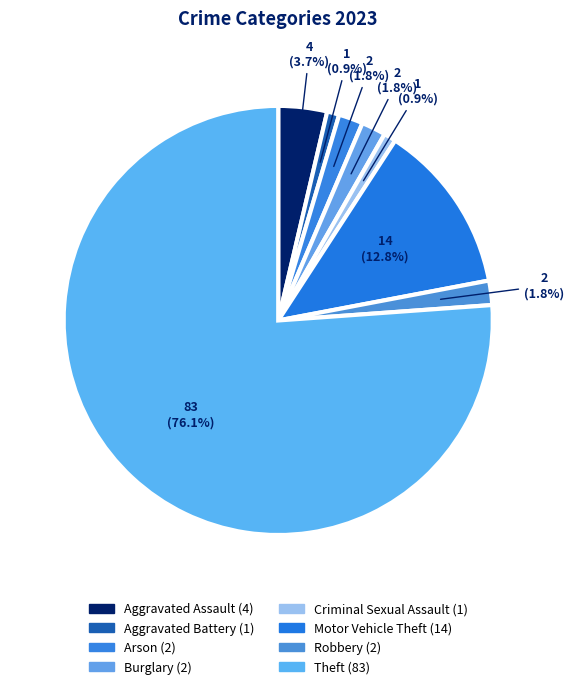

Does any single category account for the majority?

Yes